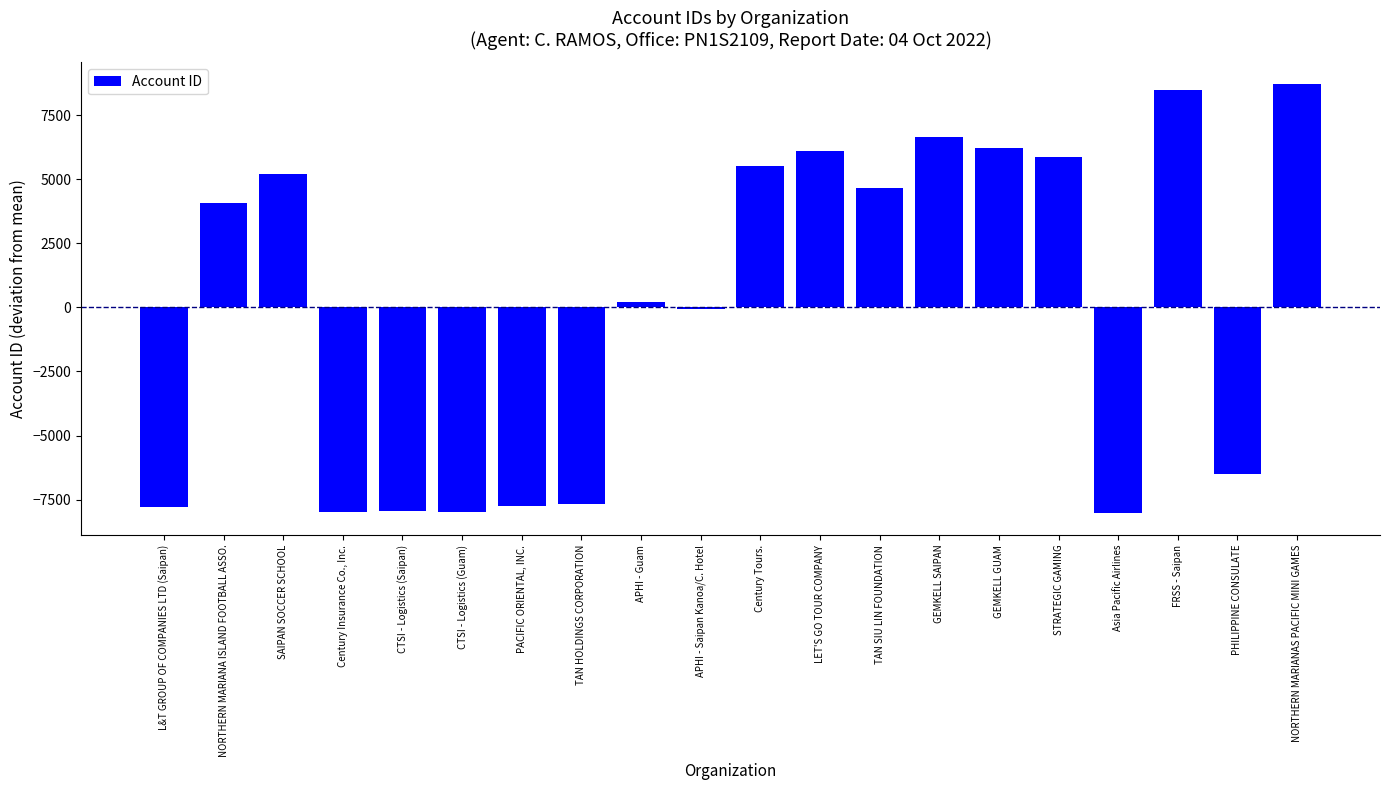

How many series are shown in this chart?

1